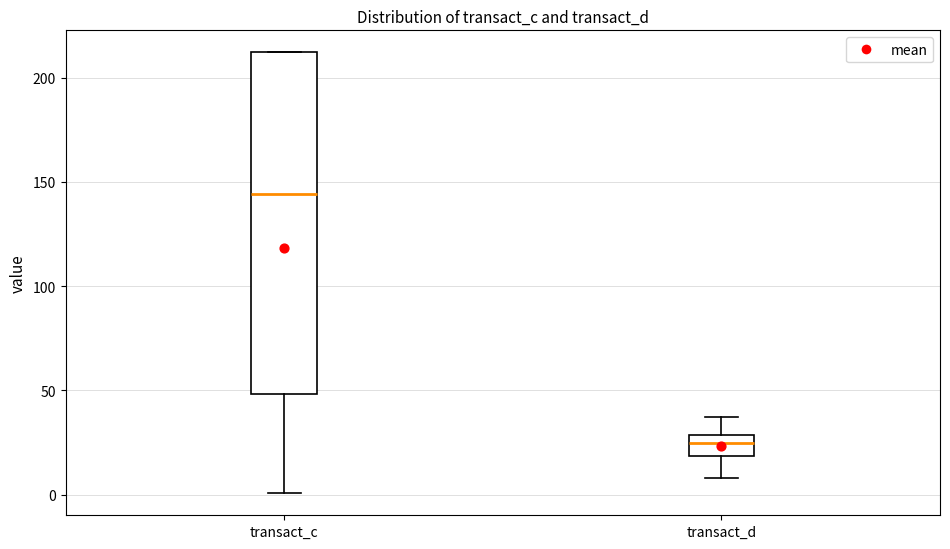

Comparing the boxes themselves (not the whiskers), which one is the tallest?

transact_c